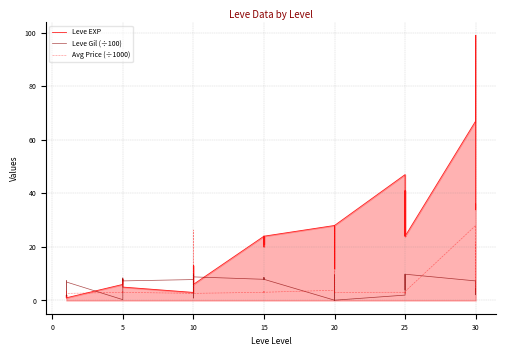

How many data points in Leve EXP are above 20?

19